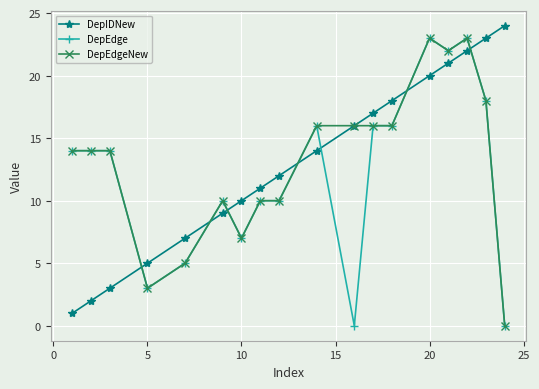

True or false: DepEdgeNew has more than 0 interior local peaks.

True